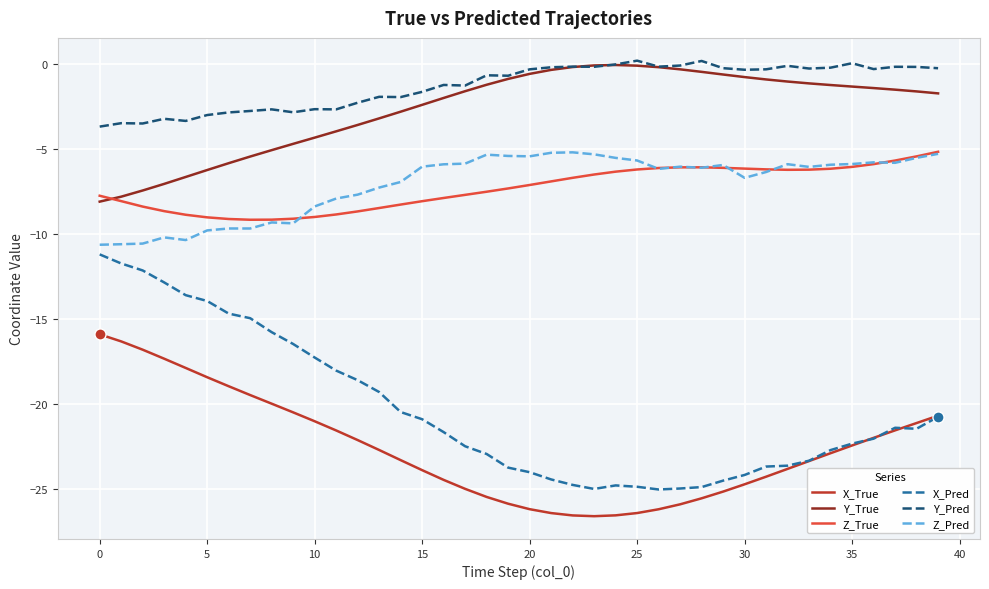

True or false: X_Pred and Y_True cross at least once.

False